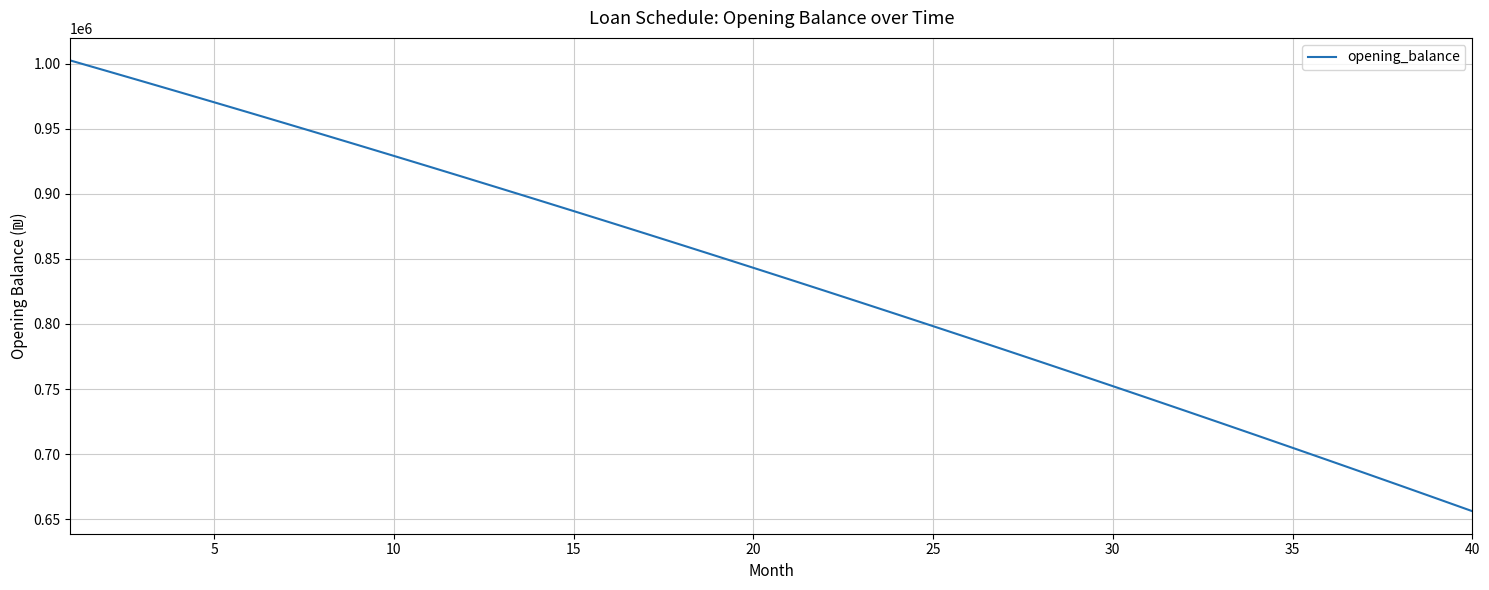

What is the minimum value shown in the chart?

656113.3